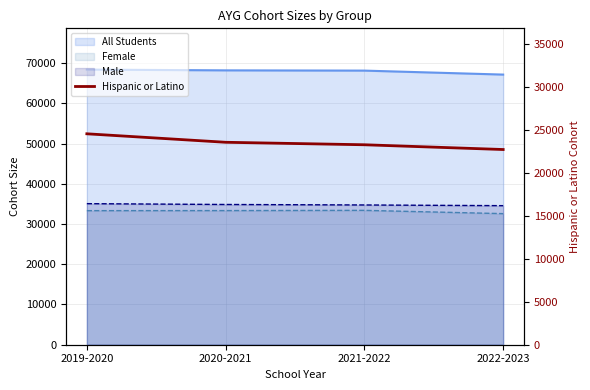

Where is the data nearest to the value 23643?

2020-2021